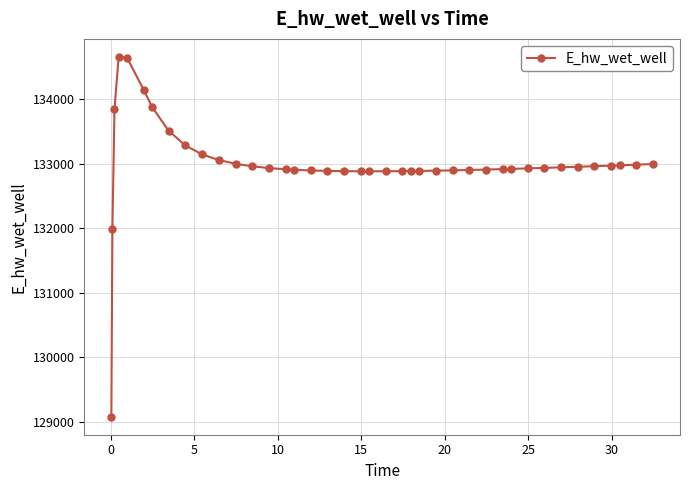

What is the difference between the maximum and minimum values?

5574.0